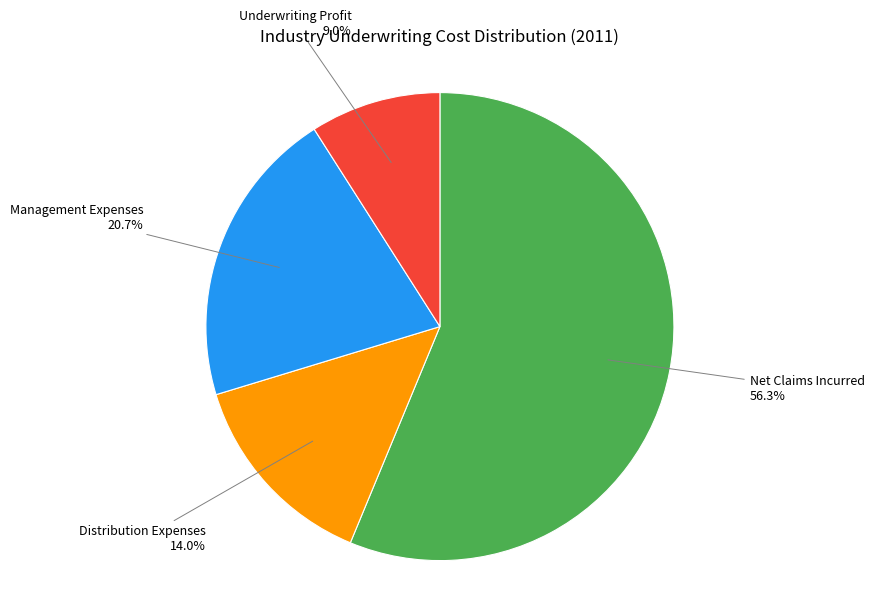

Which category has the smallest portion of the pie?

Underwriting Profit